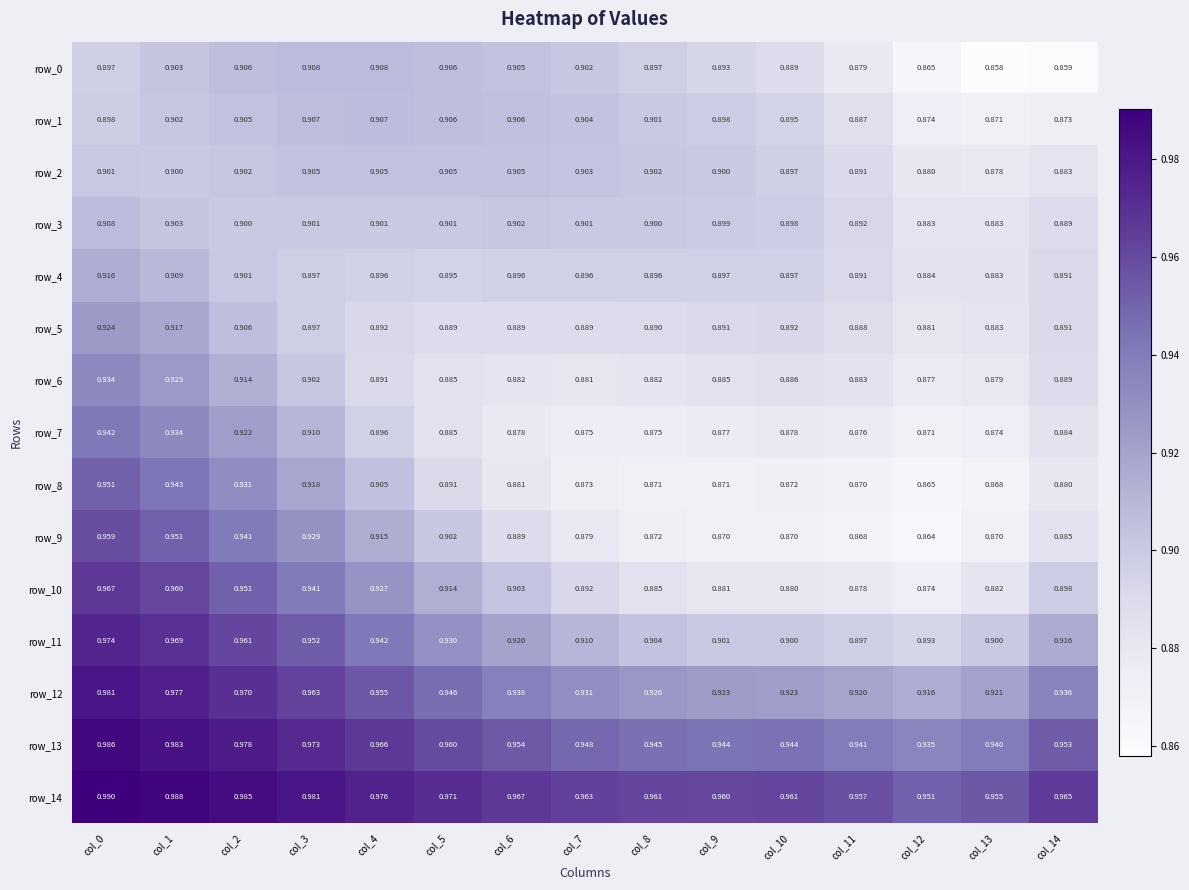

Is the value of row_1 at col_4 greater than the value of row_2 at col_4?

Yes